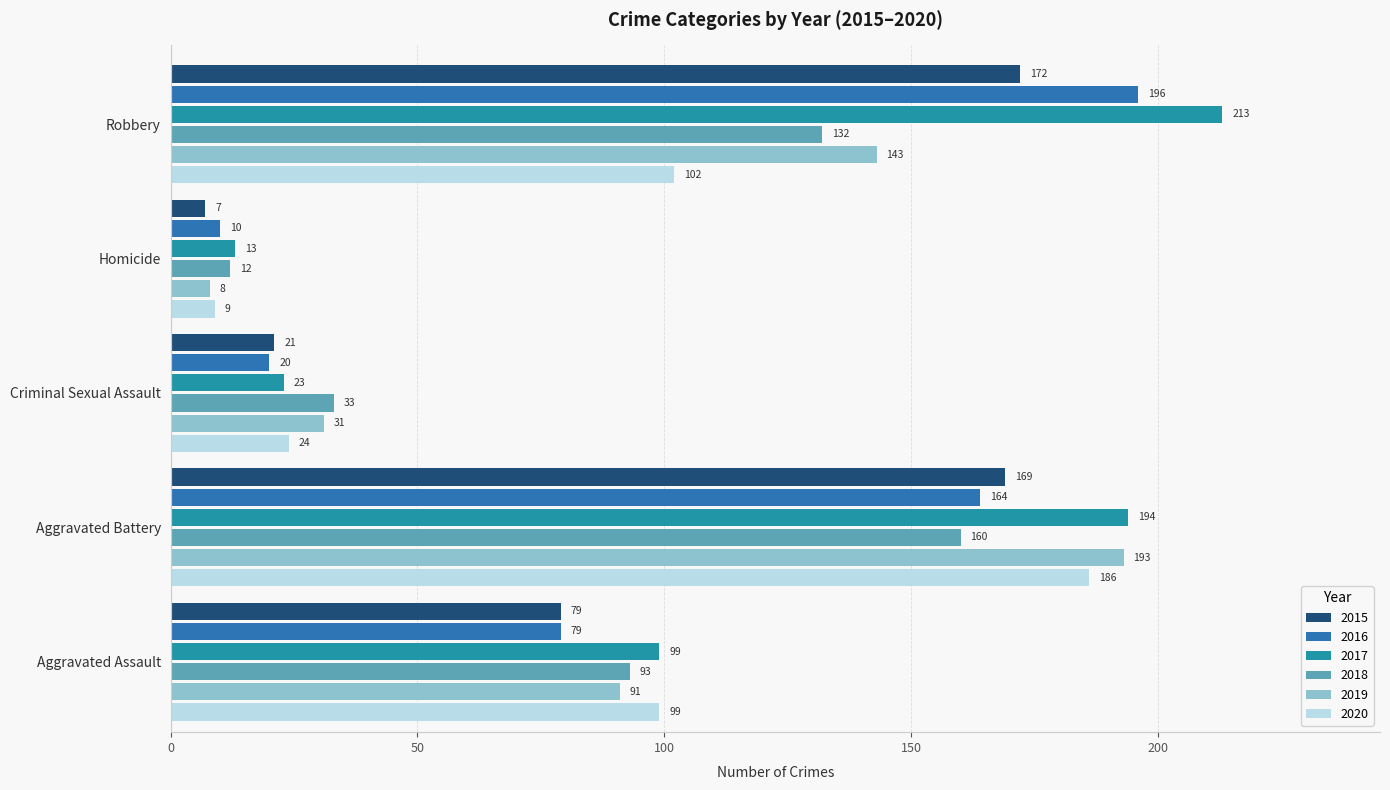

The 2015 series shows 55 at Aggravated Battery. True or false?

False